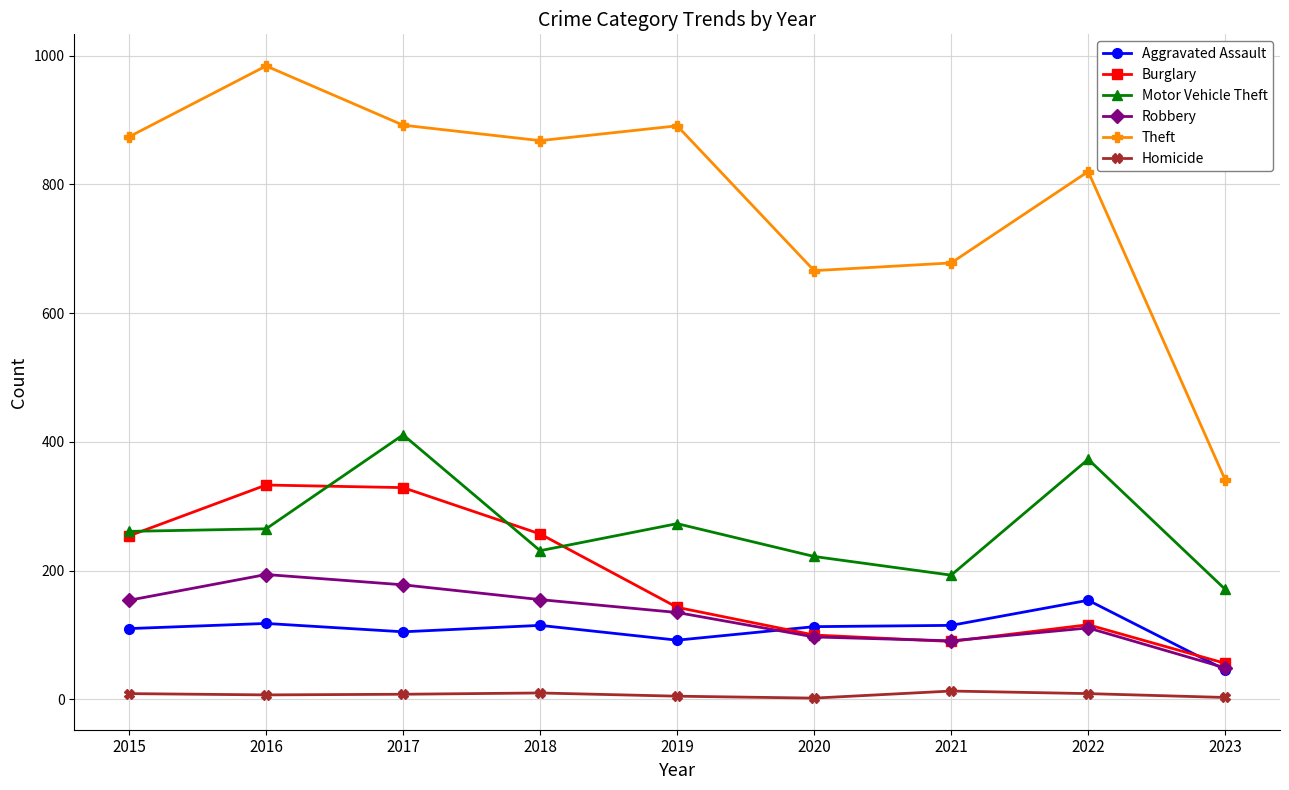

How many data points in Robbery are less than 135?

4